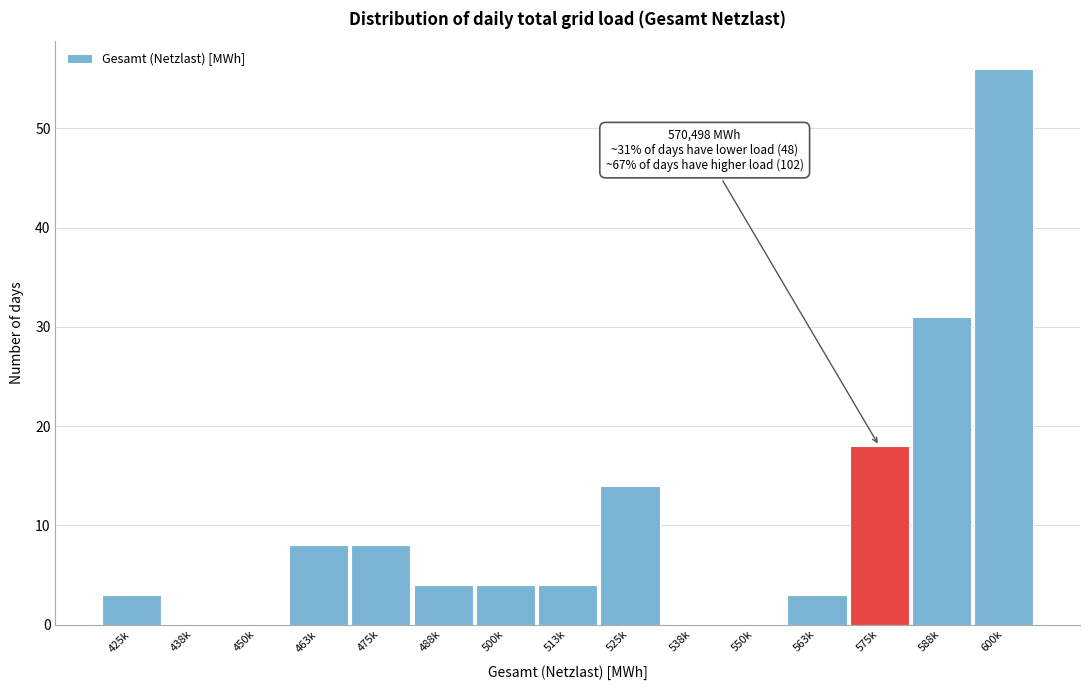

Reading right to left, list all the values displayed in this chart.

600k=56	588k=31	575k=18	563k=3	550k=0	538k=0	525k=14	513k=4	500k=4	488k=4	475k=8	463k=8	450k=0	438k=0	425k=3